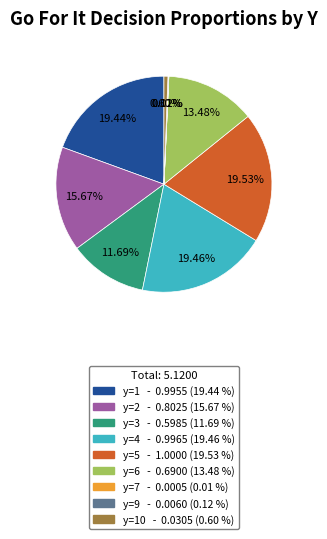

Combined, do y=5 - 1.0000 (19.53 %) and y=4 - 0.9965 (19.46 %) account for over 50%?

No